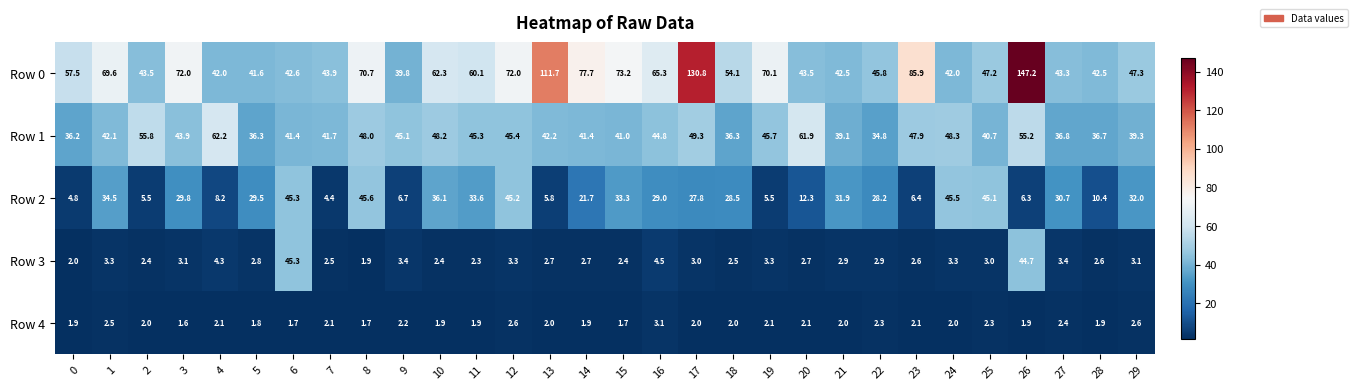

At how many categories does at least one series exceed 73?

6